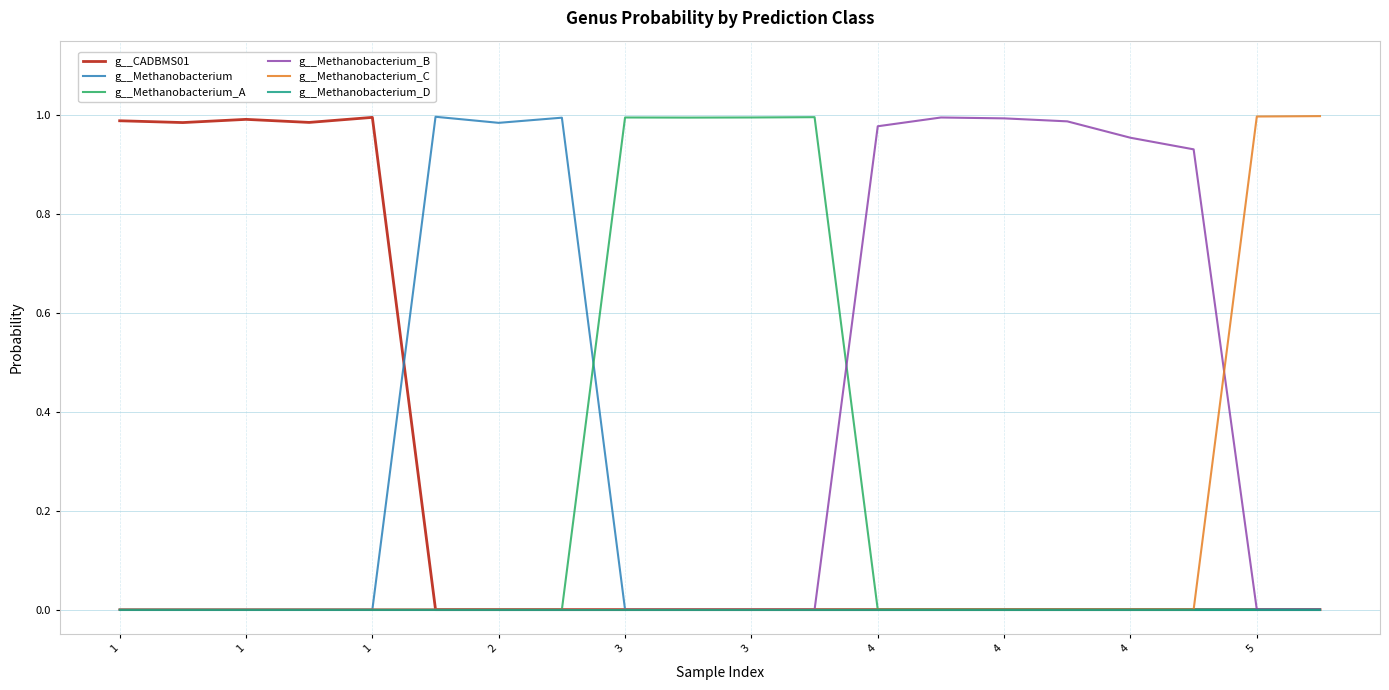

Rank the series by their average value, from highest to lowest.

g__Methanobacterium_B, g__CADBMS01, g__Methanobacterium_A, g__Methanobacterium, g__Methanobacterium_C, g__Methanobacterium_D